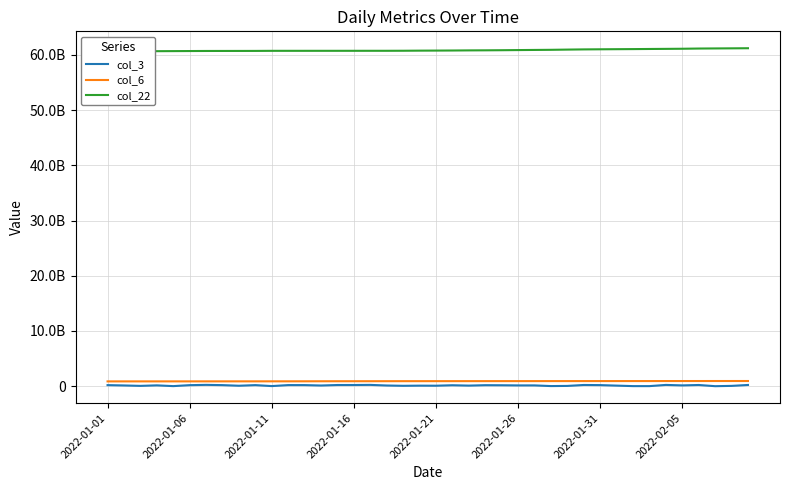

At which label does col_22 first exceed 60772653136?

21